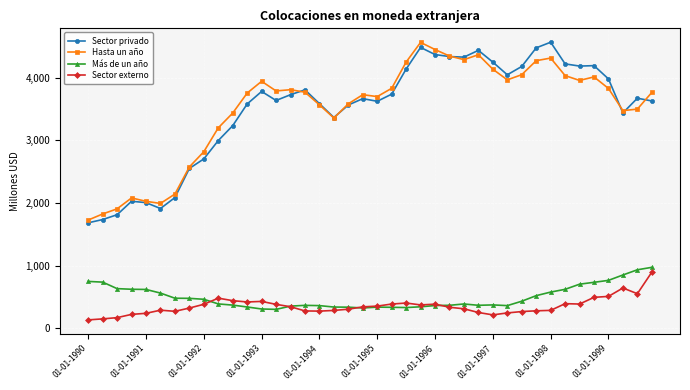

What is the difference between the maximum and minimum values in the Sector externo series?

762